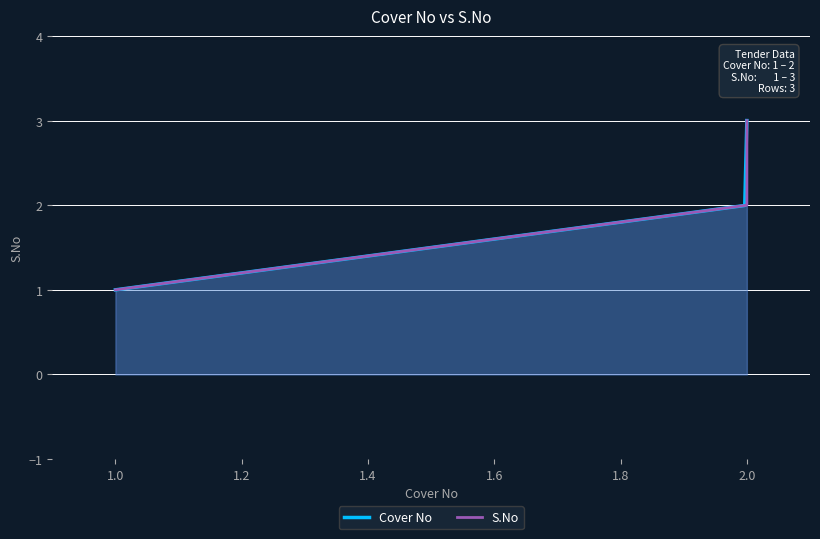

What is the highest value of the Cover No series?

3.0